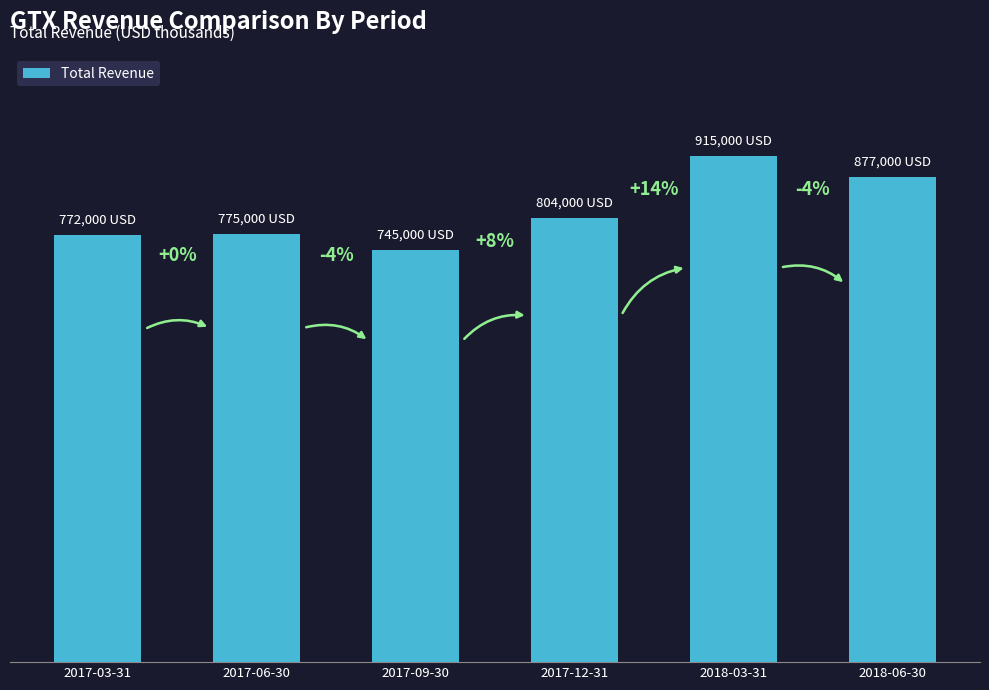

Which category has the highest value across all series?

2018-03-31